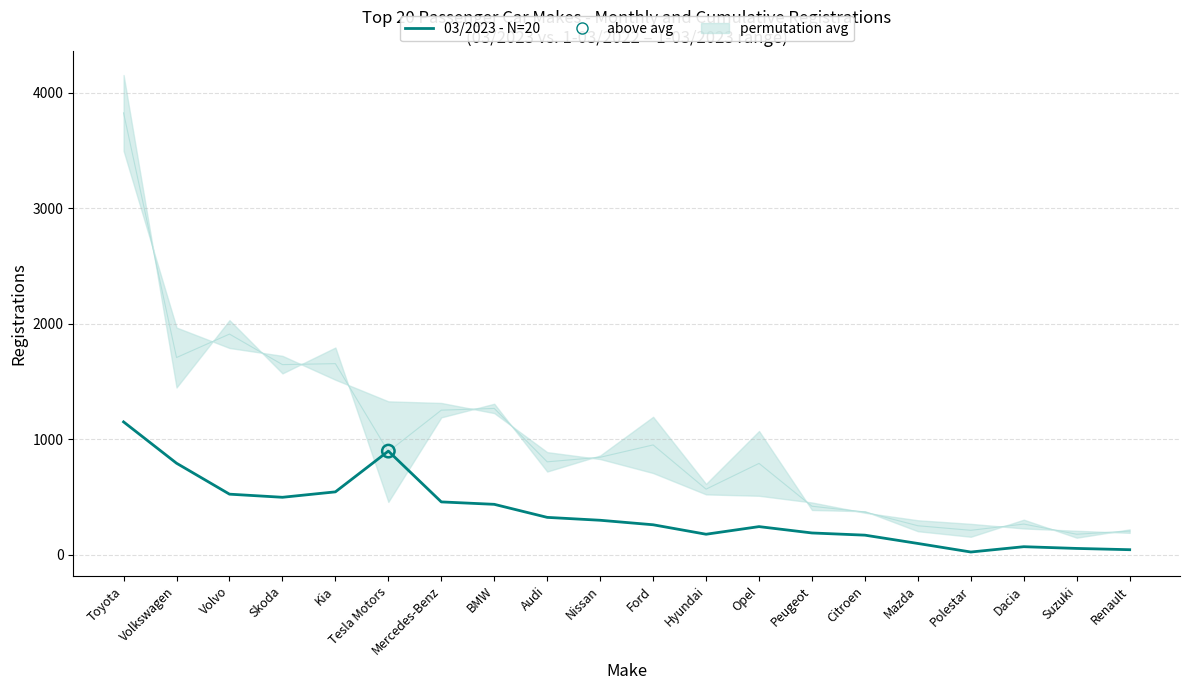

What is the ratio of the value at Kia to the value at BMW?

1.2